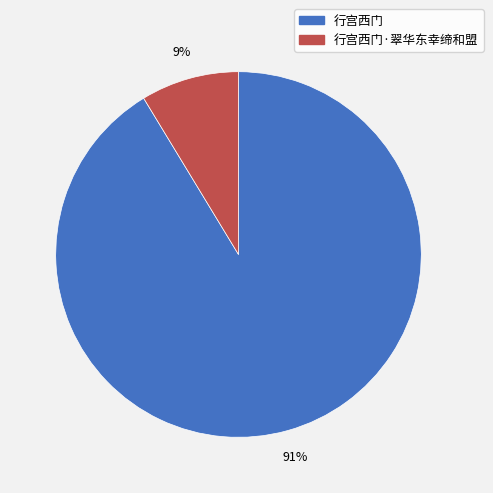

How many slices are in this pie chart?

2